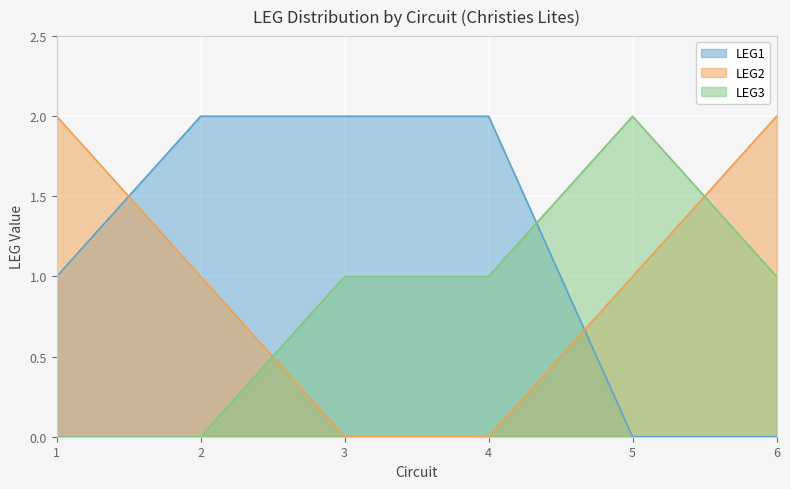

Where is LEG3 nearest to the value 1?

3